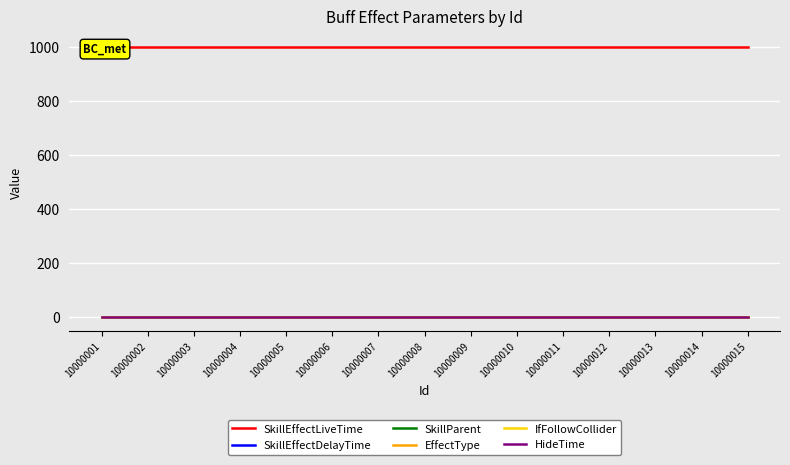

True or false: EffectType and SkillEffectLiveTime intersect in this chart.

False